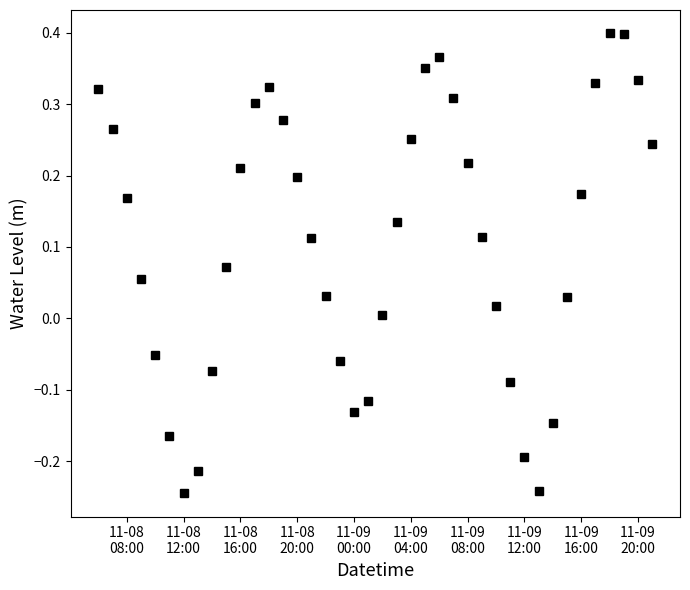

What is the difference between the second highest and minimum values?

0.6